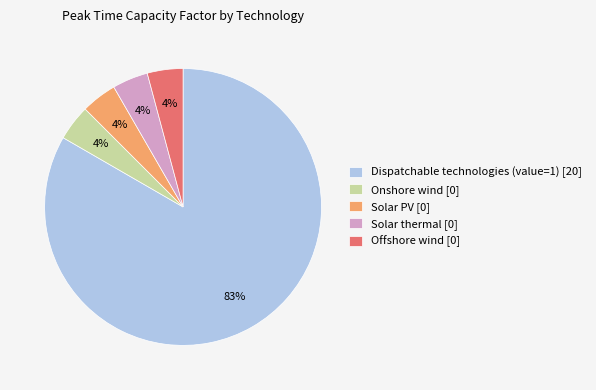

Which slice is the largest?

Dispatchable technologies (value=1) [20]